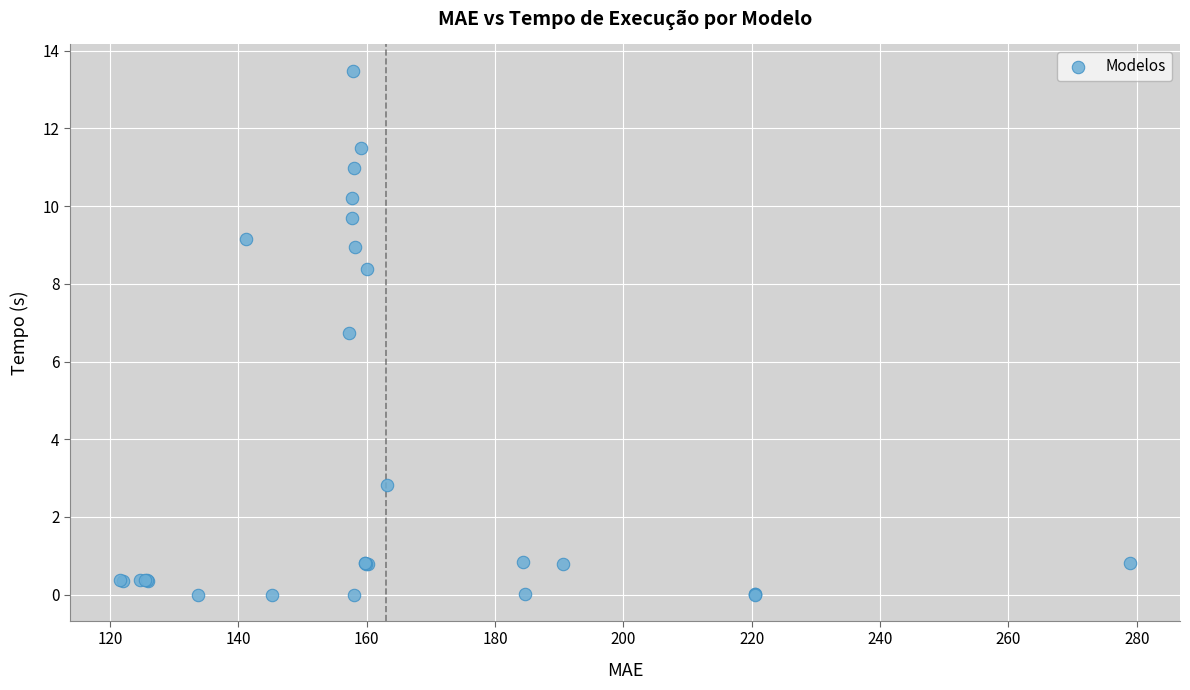

What Y value in the scatter plot is closest to 6?

6.7